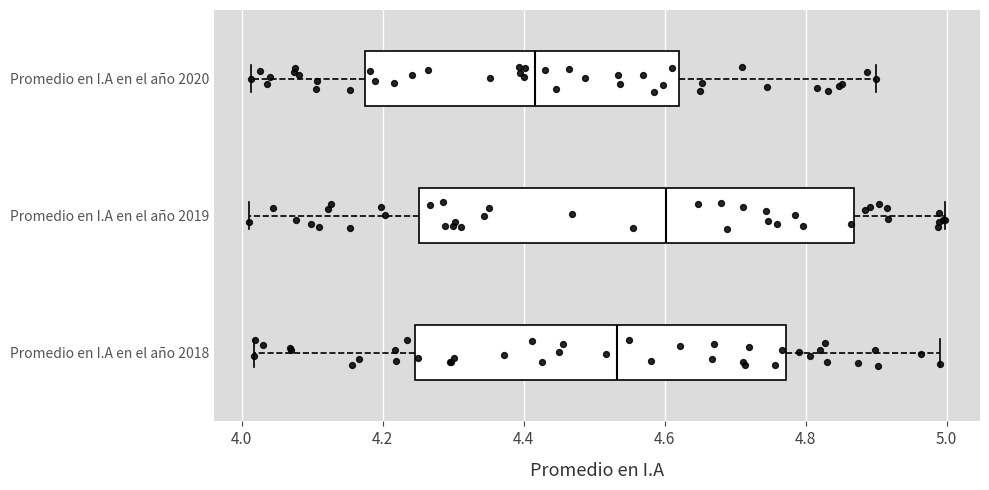

Which box has the furthest to the left median line?

Promedio en I.A en el año 2020